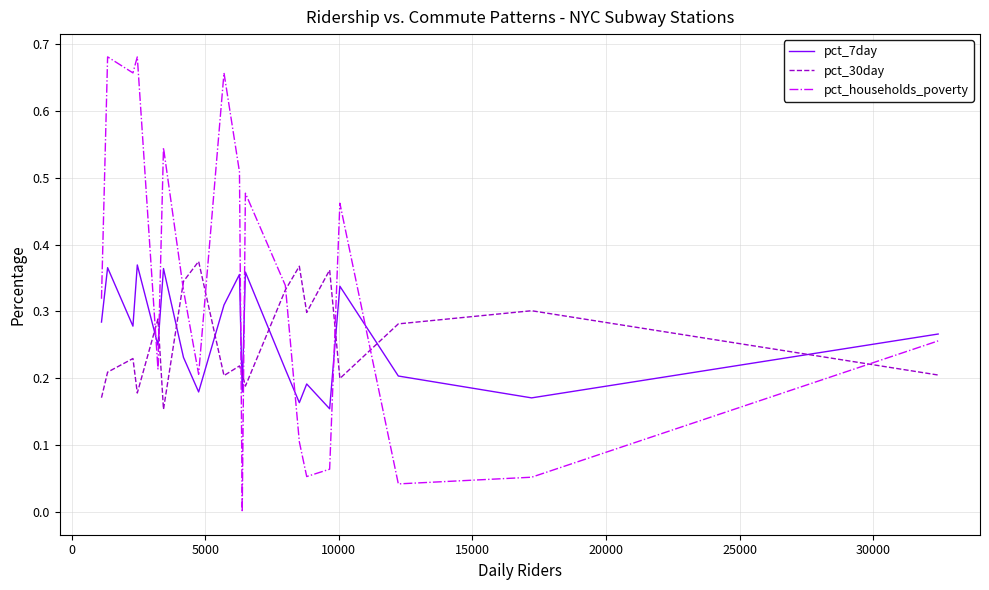

Which series has the widest spread of values?

pct_households_poverty